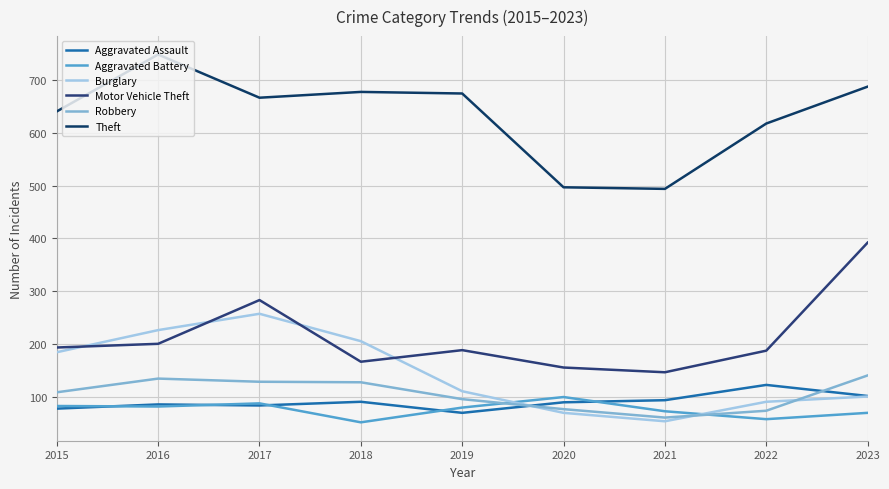

Where does the Robbery series first go above 108?

2016